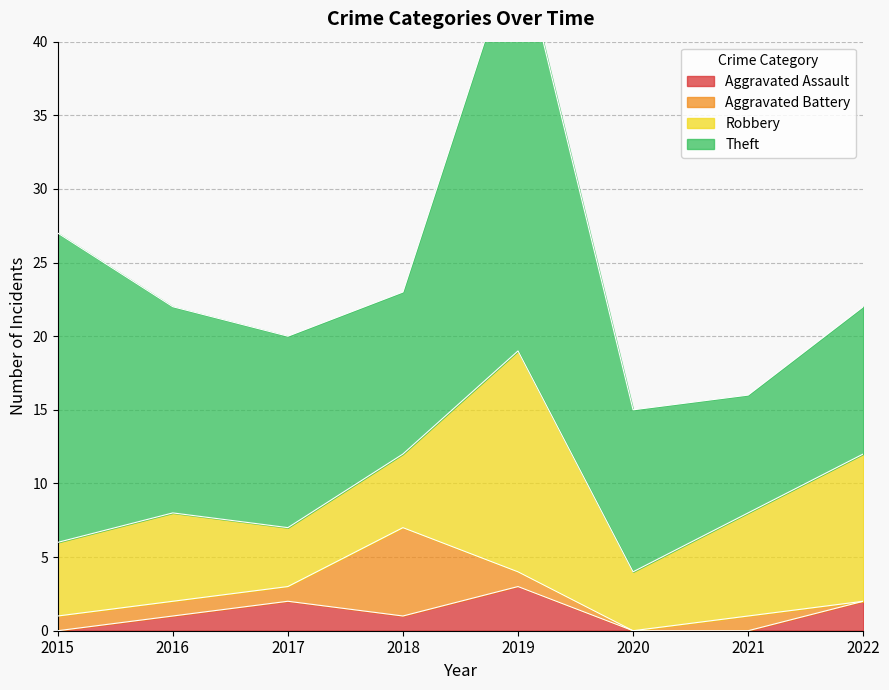

Which series has the widest spread of values?

Theft